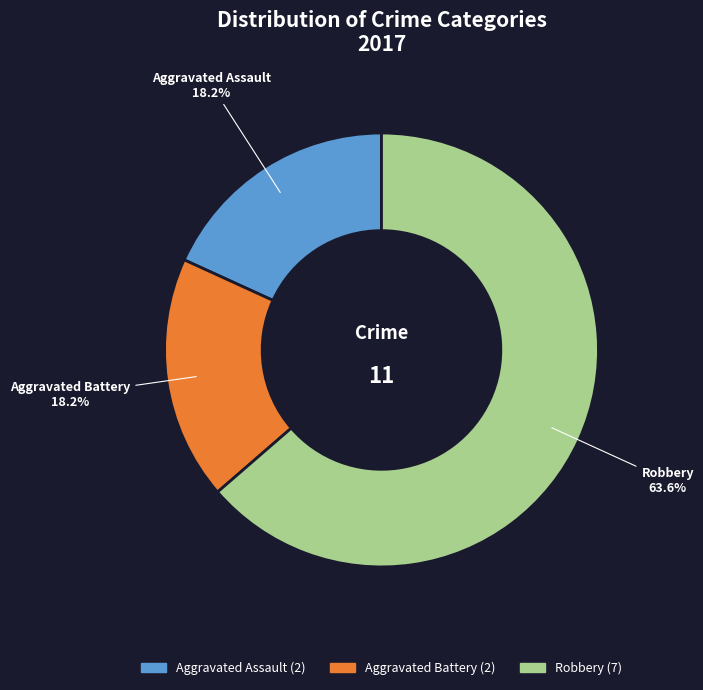

To the nearest percent, what is the average slice percentage?

33%